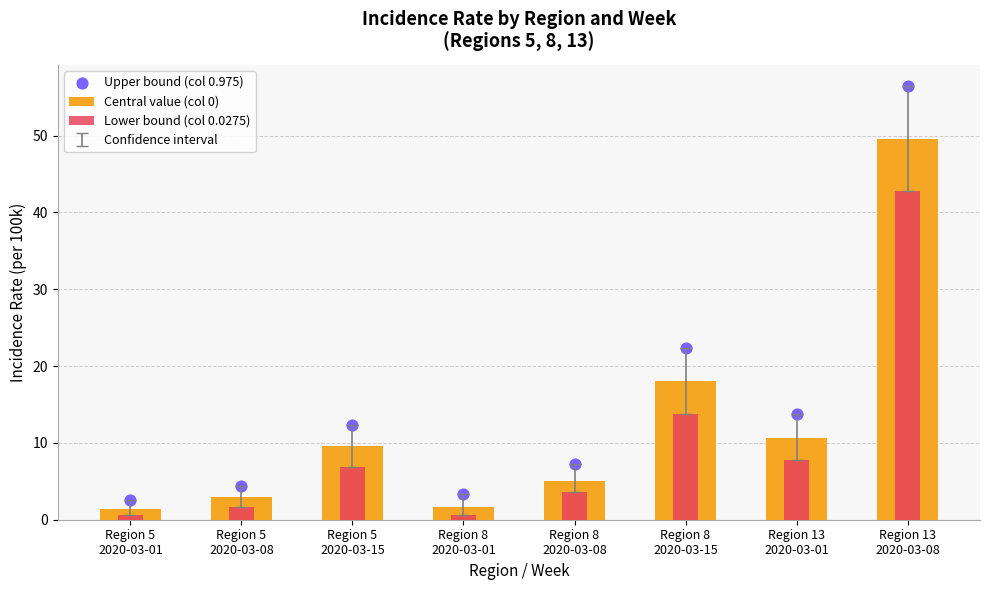

What is the total value across all series at Region 13
2020-03-01?

32.2